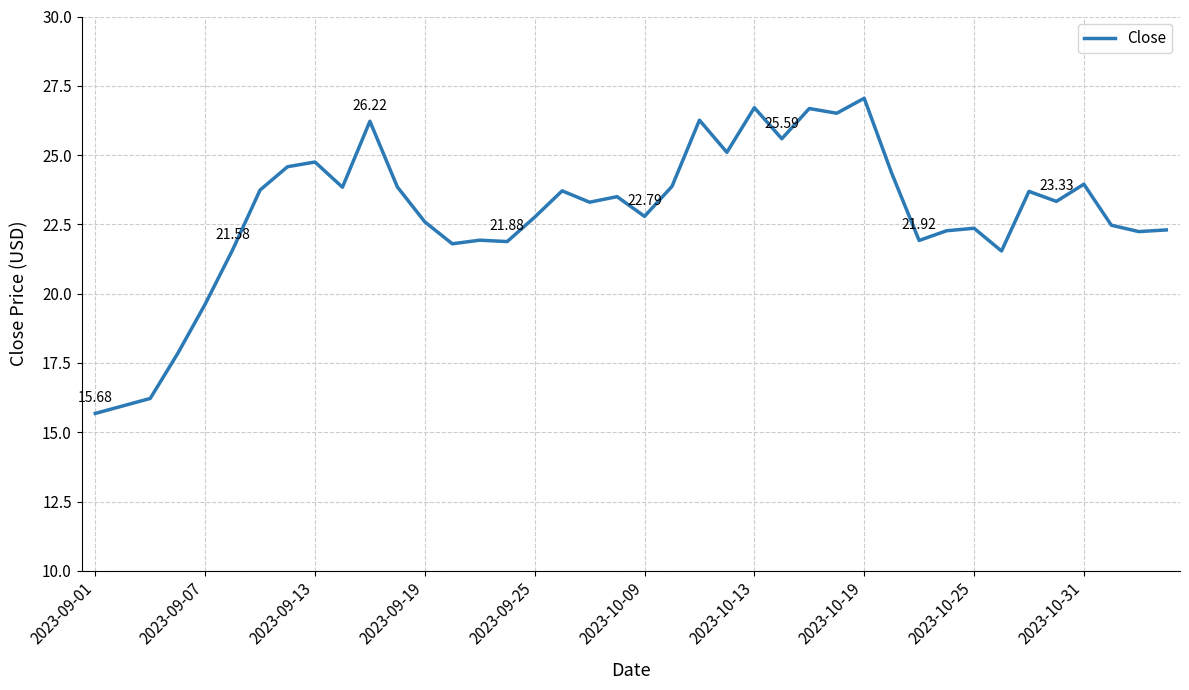

What is the average value?

22.9